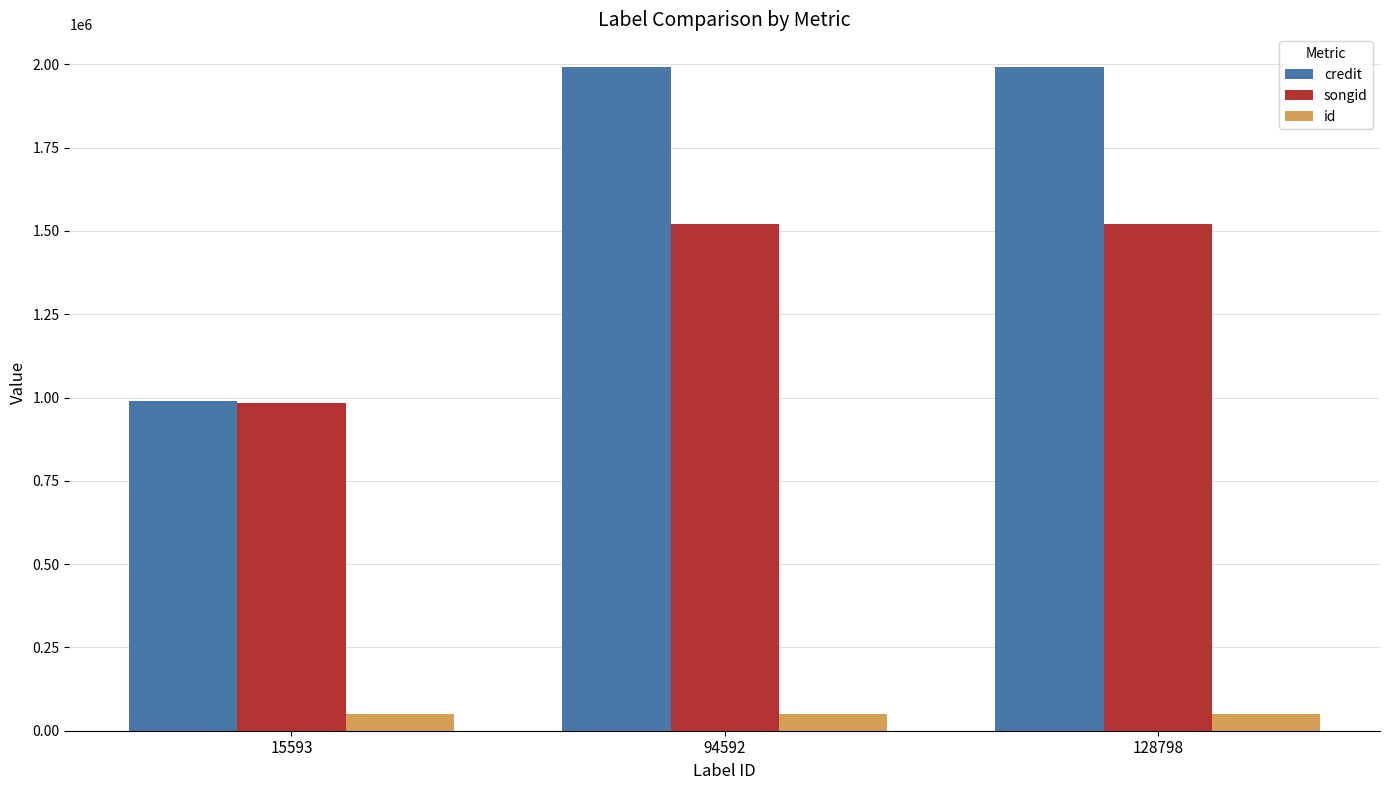

How many distinct data groups are displayed?

3